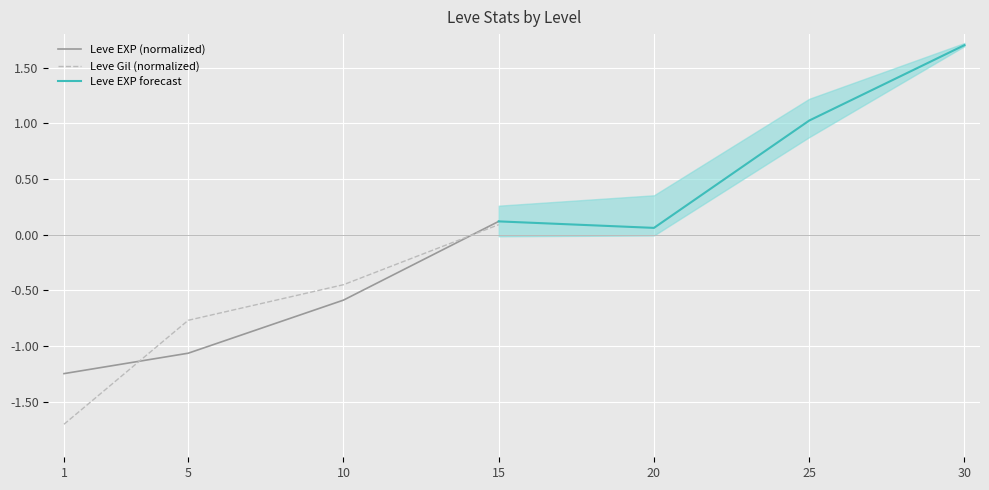

Which has a higher value, 15 or 5?

15